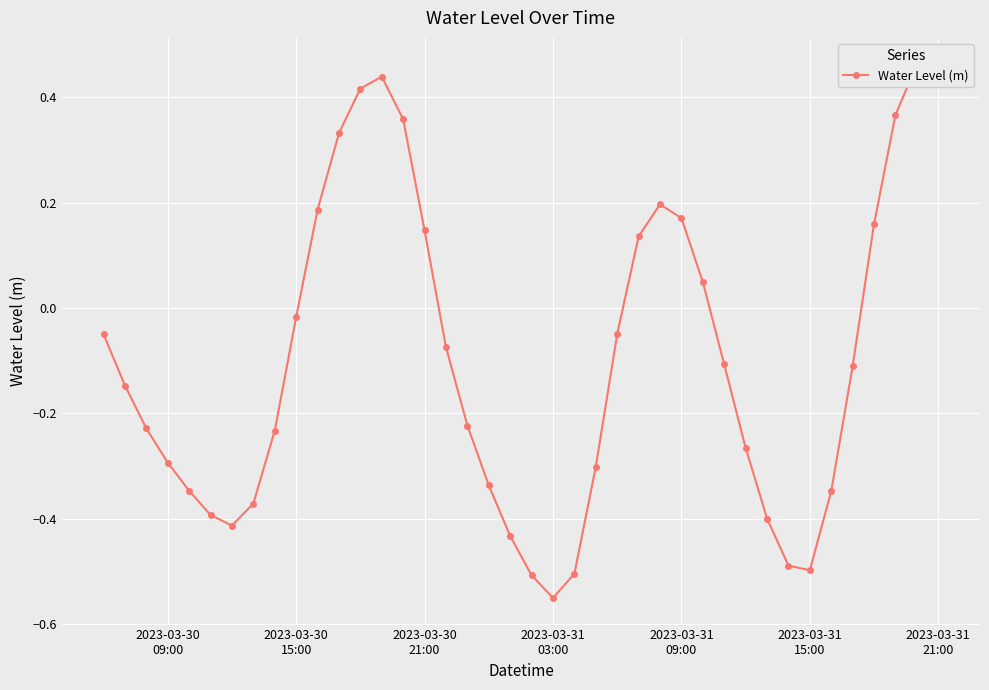

Is it true that the value at 2023-03-30 15:00 is -0.0?

False